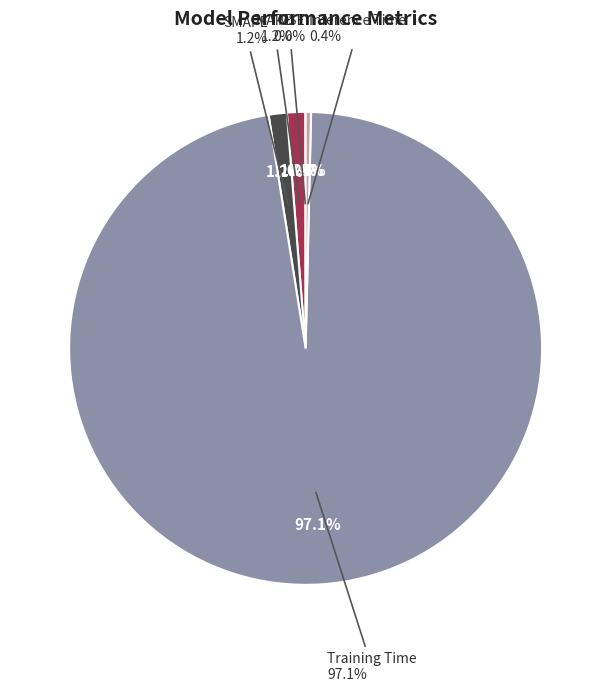

Combined, do Training Time and Inference Time account for over 50%?

Yes